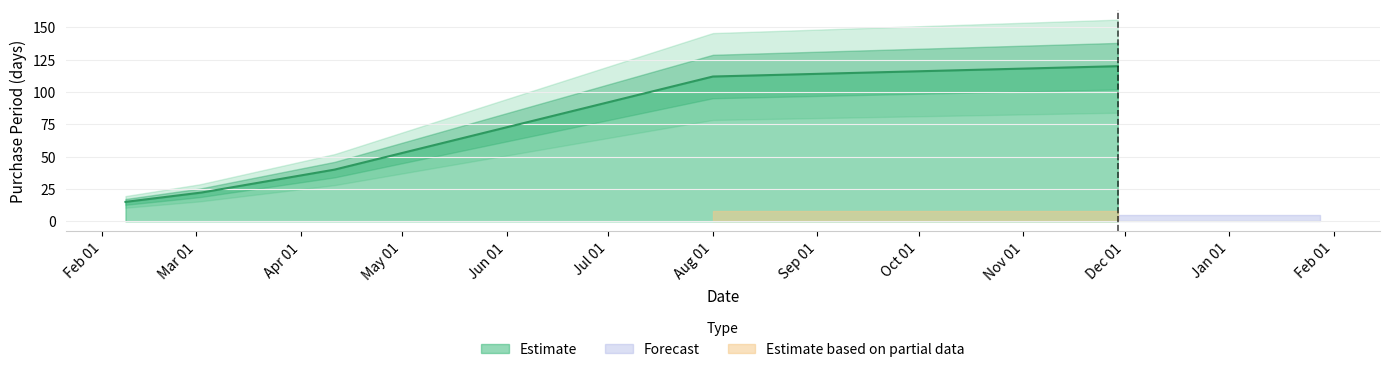

What position from the left is 2017-04-11?

3